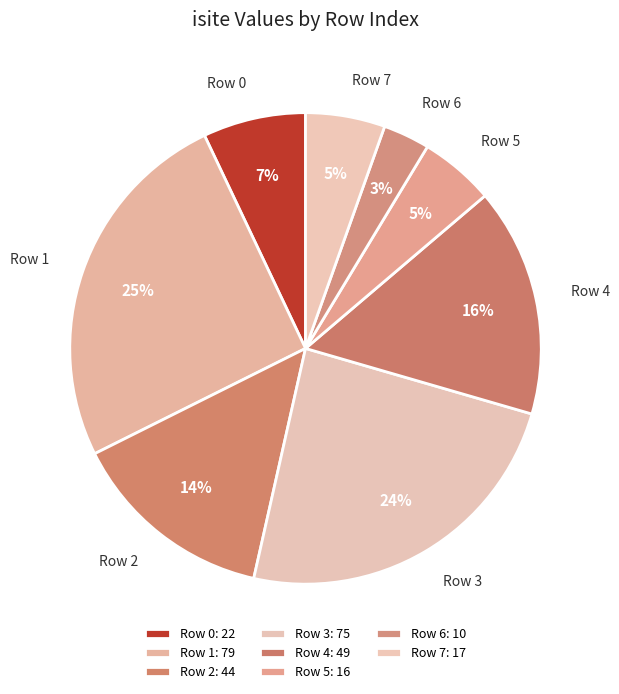

To the nearest percent, what is the difference between the Row 1 and Row 5 slice percentages?

20%